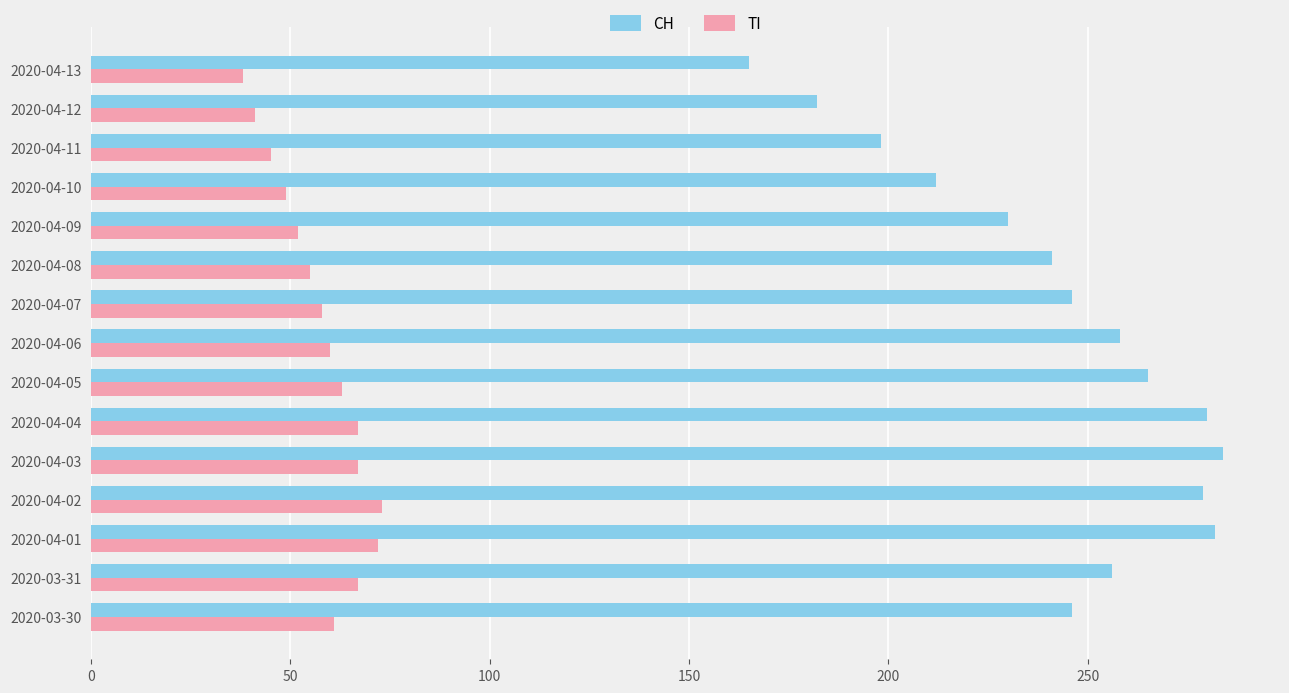

Is the value of TI at 2020-04-08 greater than the value of CH at 2020-04-09?

No